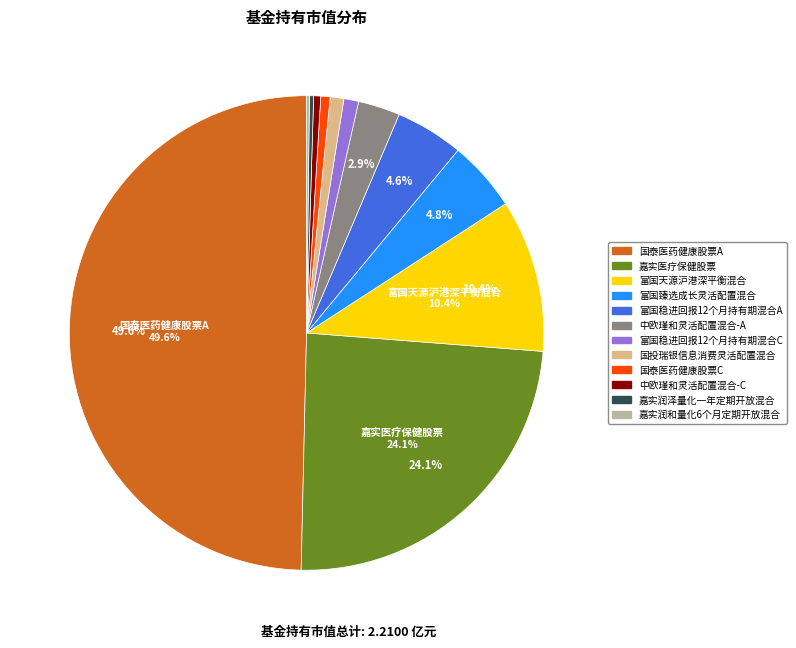

Which slice is the largest?

国泰医药健康股票A